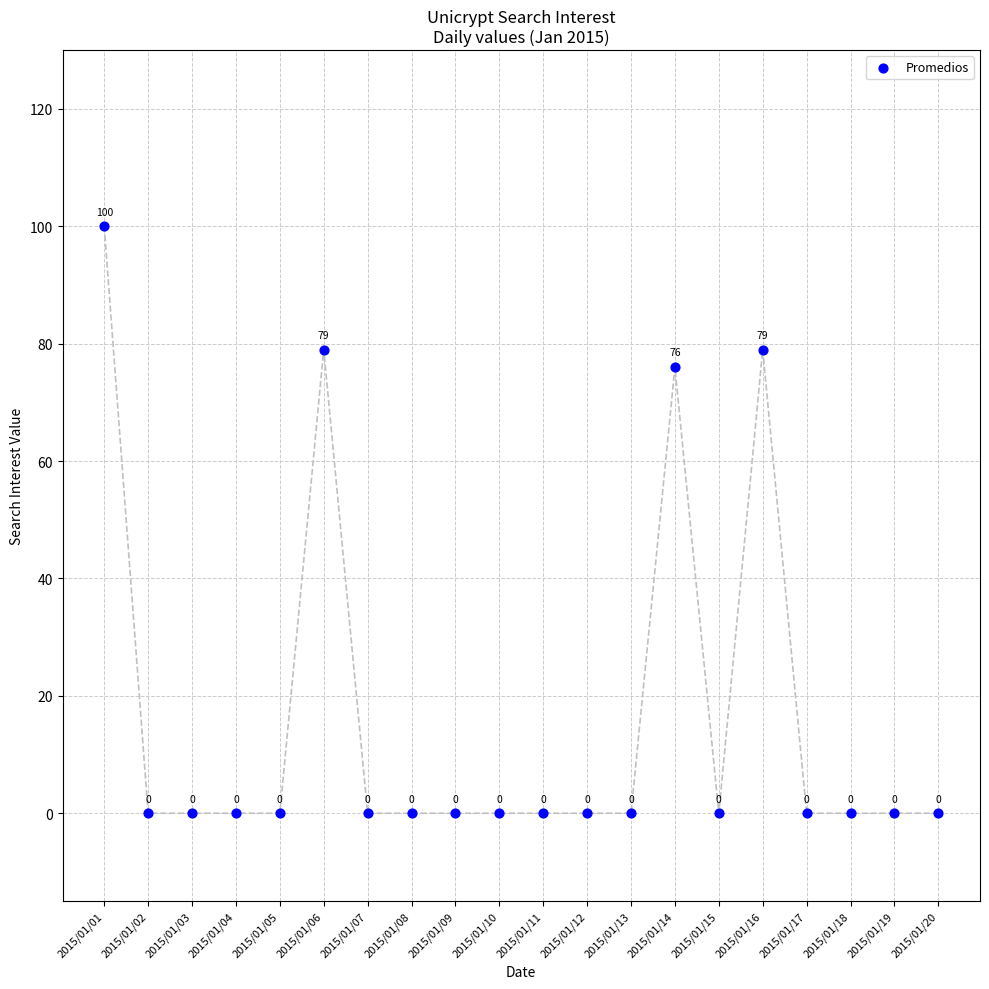

What Y value in the scatter plot is closest to 50?

76